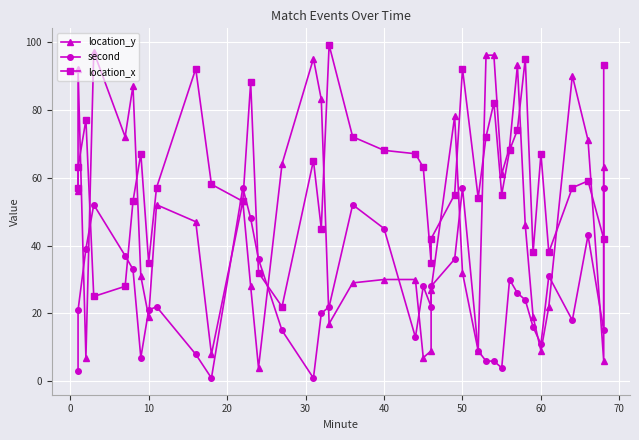

Which series has the widest spread of values?

location_y